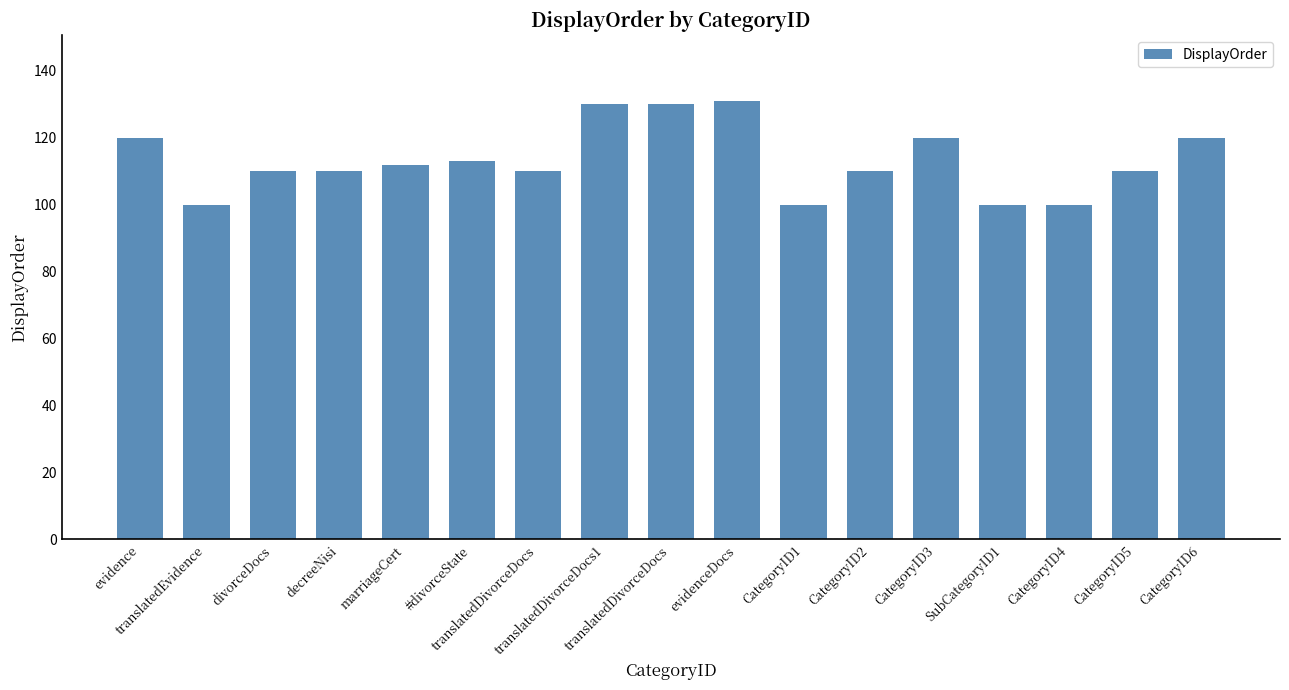

What is the value of the 8th bar from the left?

130